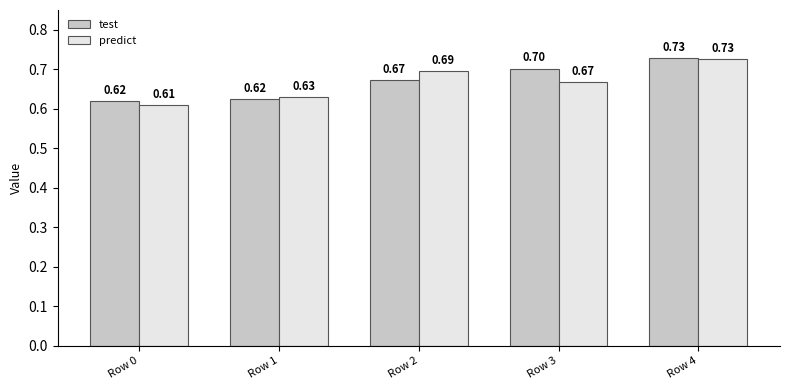

List the labels in order of predict value, largest first.

Row 4, Row 2, Row 3, Row 1, Row 0